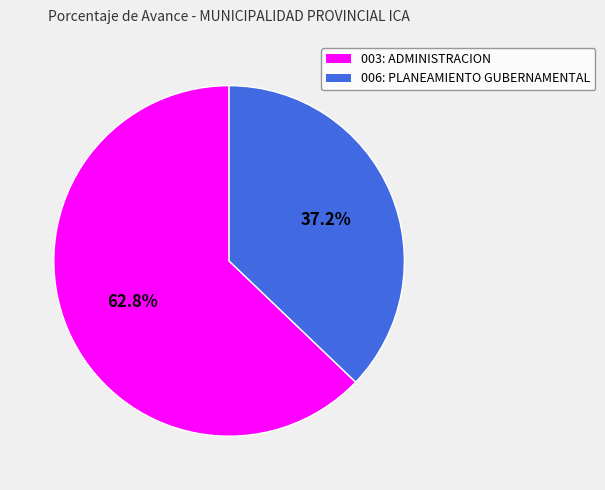

To the nearest percent, what portion does 003: ADMINISTRACION represent?

63%